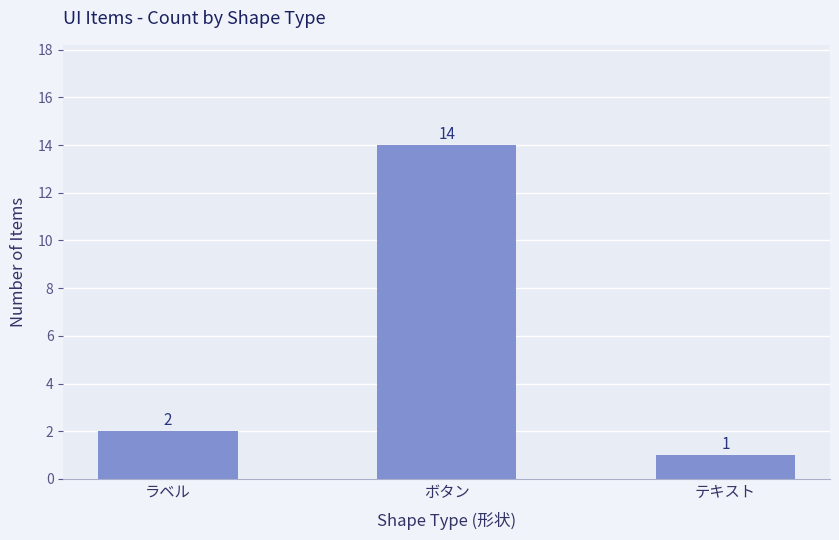

Are the bars horizontal?

No